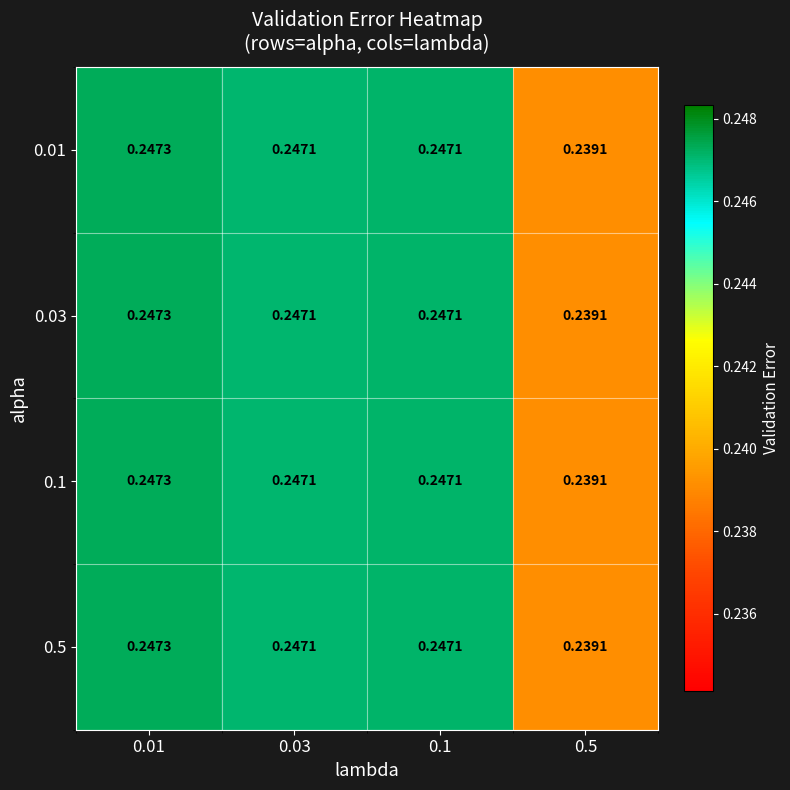

Is the value of 0.1 at 0.01 greater than the value of 0.03 at 0.03?

Yes